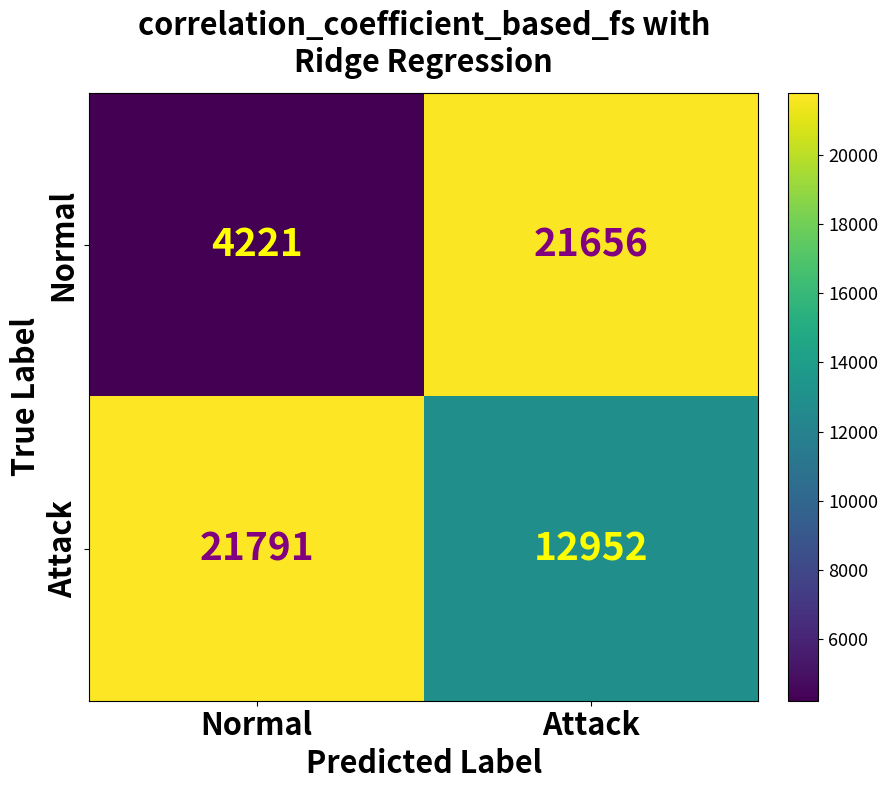

Rank the series by their maximum value, from highest to lowest.

Attack, Normal